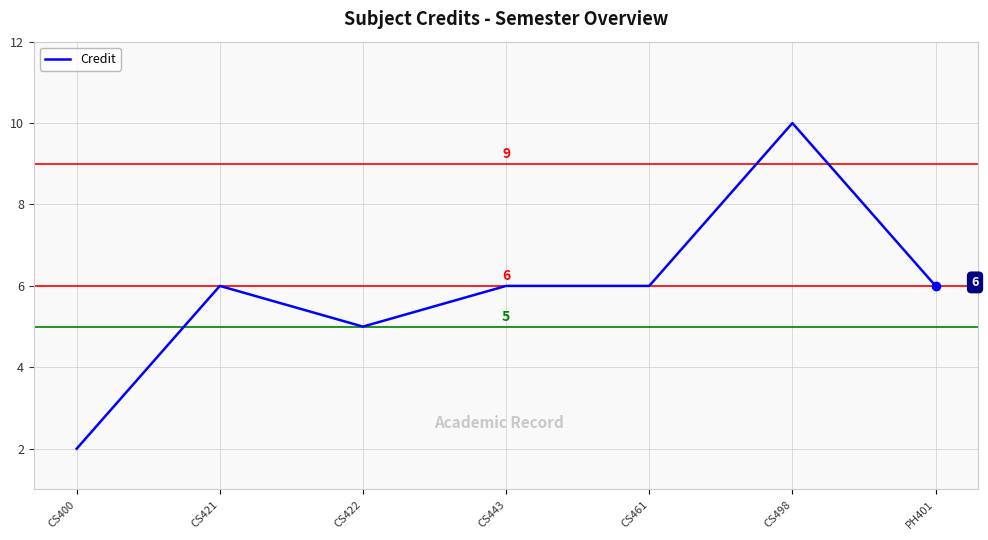

Count the values in the range 5 to 6.

5